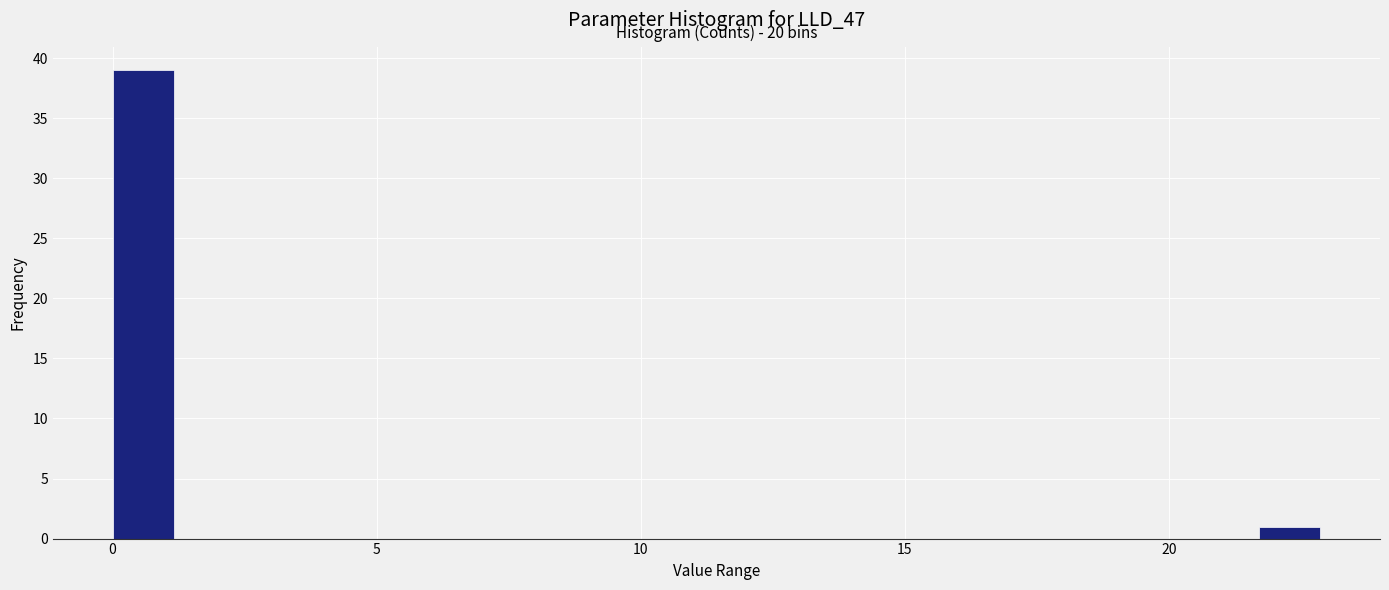

Read against the x-axis, roughly where is the centre of the tallest bar?

0.5